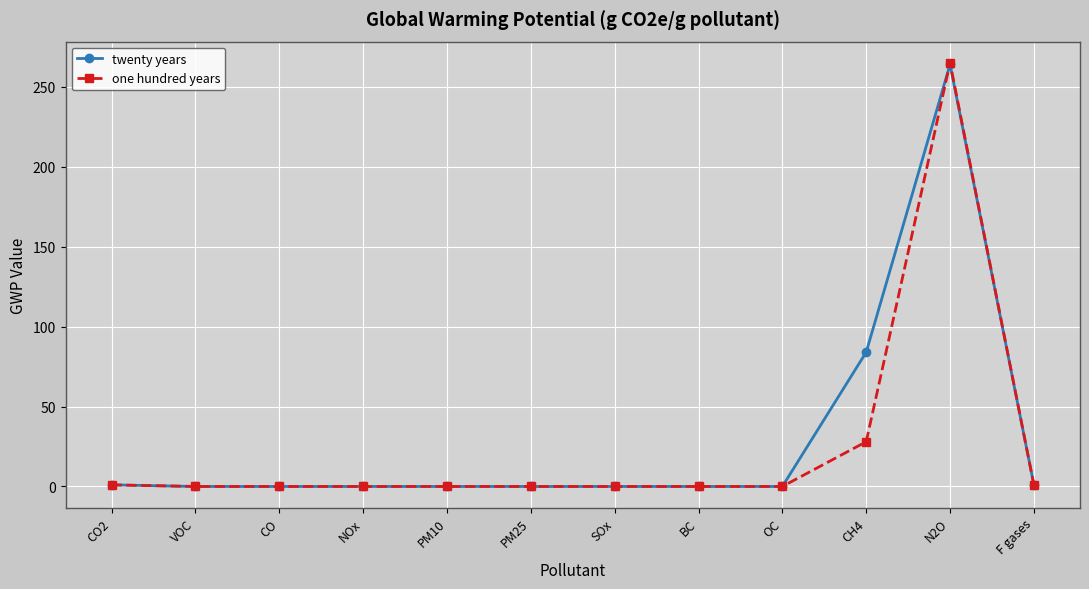

Which series changed the most between PM10 and N2O?

one hundred years